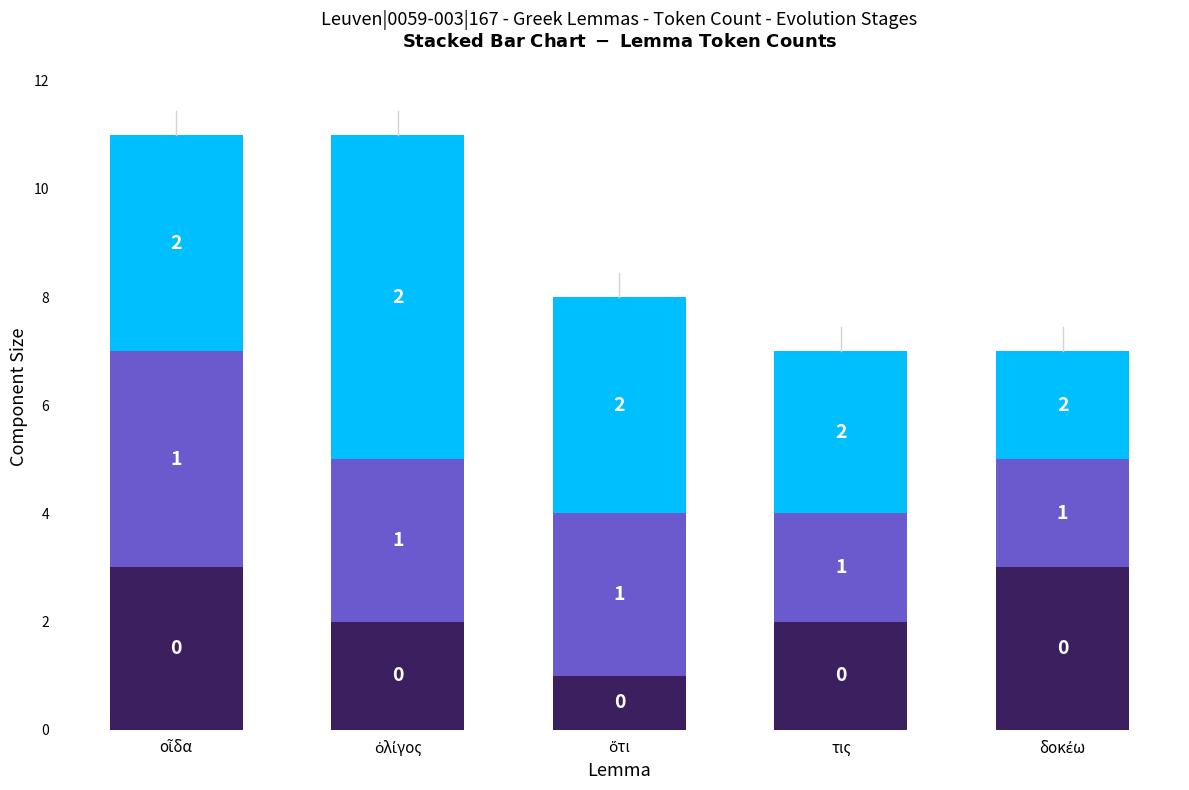

Reading left to right, transcribe the values for 0.

3	2	1	2	3